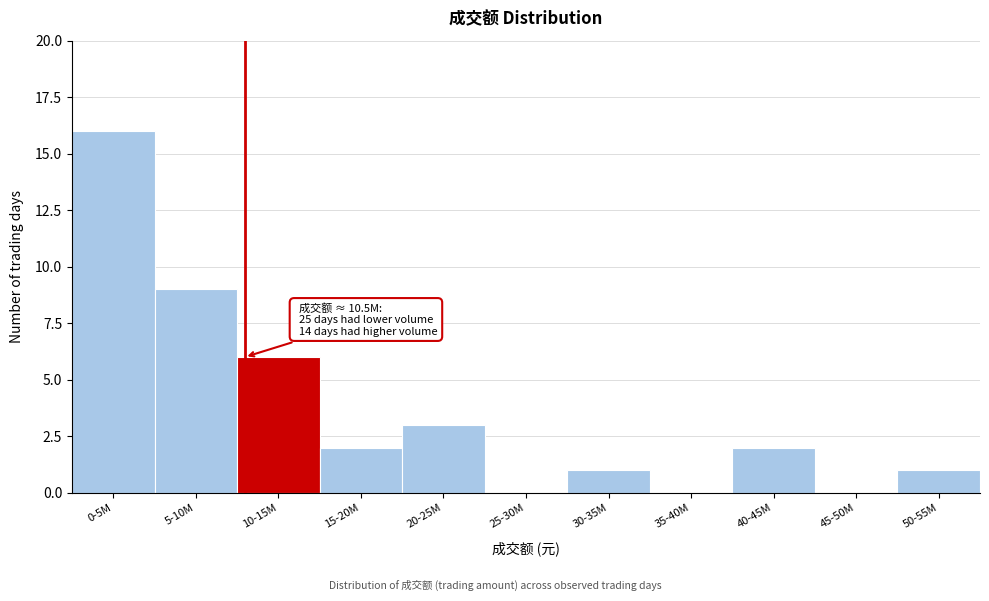

Reading right to left, what are all the values shown in this chart?

50-55M=1	45-50M=0	40-45M=2	35-40M=0	30-35M=1	25-30M=0	20-25M=3	15-20M=2	10-15M=6	5-10M=9	0-5M=16